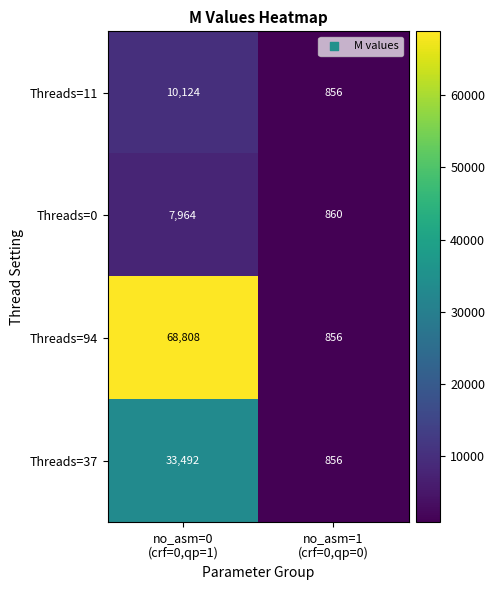

Rank the series by their maximum value, from lowest to highest.

Threads=0, Threads=11, Threads=37, Threads=94